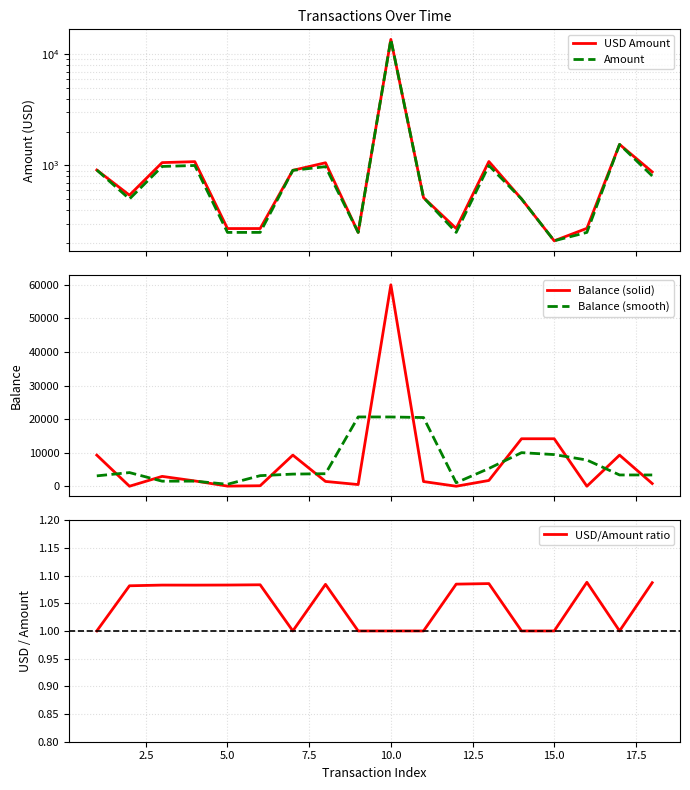

What is the lowest value of the USD/Amount ratio series?

1.0